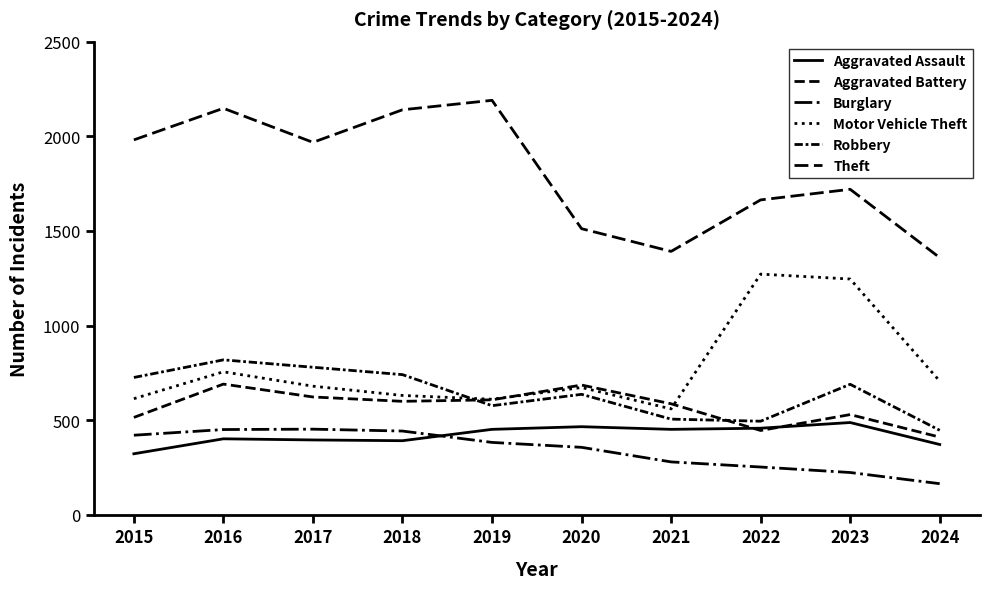

How many lines are shown in the chart?

6